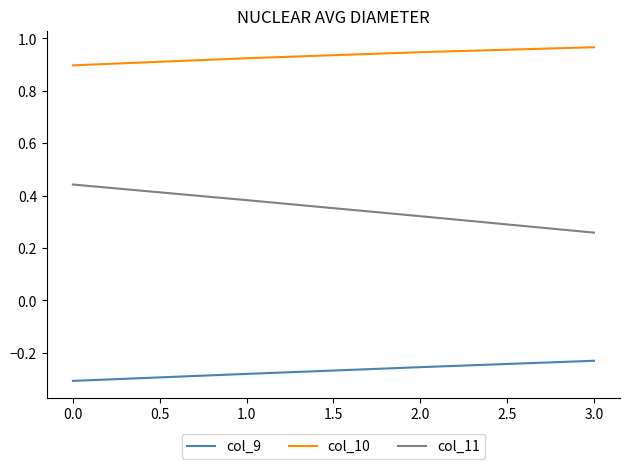

Is the value of col_10 at 0.0 greater than the value of col_9 at 3.0?

Yes